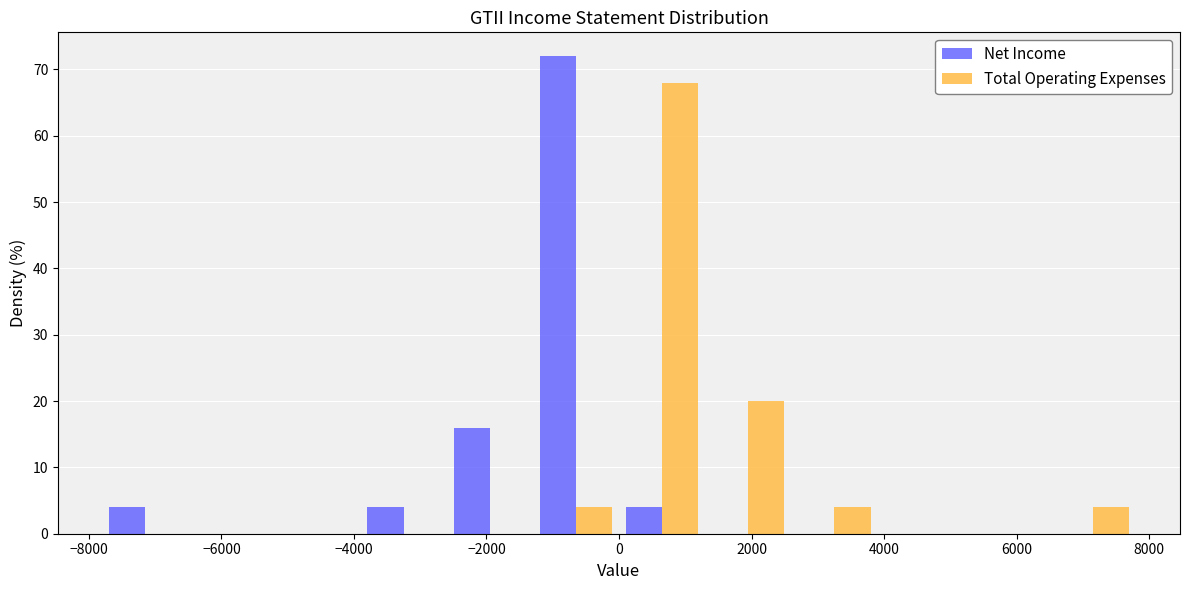

Reading left to right, transcribe this chart: for each range on the x-axis, give the height of each series' bar. Neither the bar edges nor the heights are printed on the chart, so give them approximately, as read against the axes.

-7800 to -6500: Net Income=4	Total Operating Expenses=0
-6500 to -5200: Net Income=0	Total Operating Expenses=0
-5200 to -3900: Net Income=0	Total Operating Expenses=0
-3900 to -2600: Net Income=4	Total Operating Expenses=0
-2600 to -1300: Net Income=16	Total Operating Expenses=0
-1300 to 0: Net Income=72	Total Operating Expenses=4
0 to 1300: Net Income=4	Total Operating Expenses=68
1300 to 2600: Net Income=0	Total Operating Expenses=20
2600 to 3900: Net Income=0	Total Operating Expenses=4
3900 to 5200: Net Income=0	Total Operating Expenses=0
5200 to 6500: Net Income=0	Total Operating Expenses=0
6500 to 7800: Net Income=0	Total Operating Expenses=4